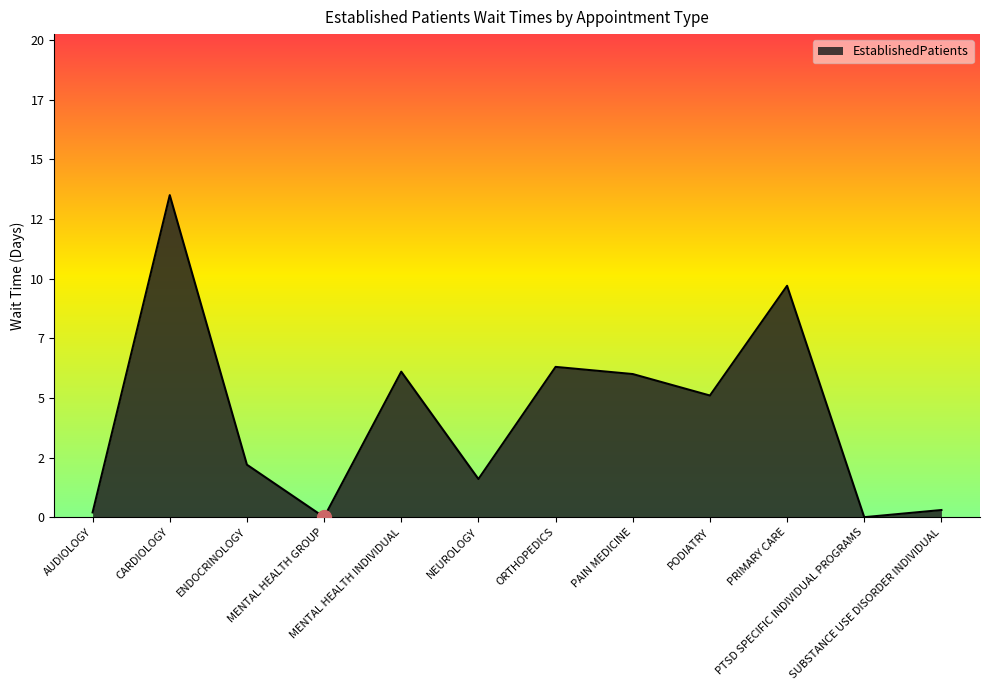

True or false: there are more than 1 points higher than both neighbors.

True